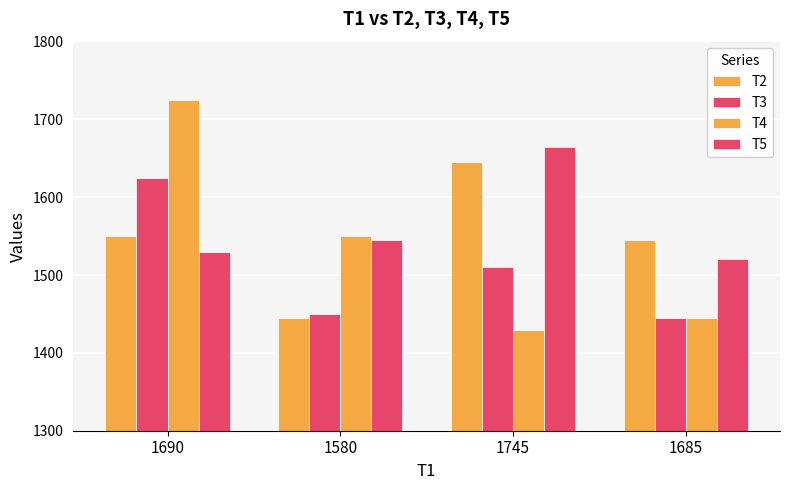

At which category is the sum across all series the highest?

1690